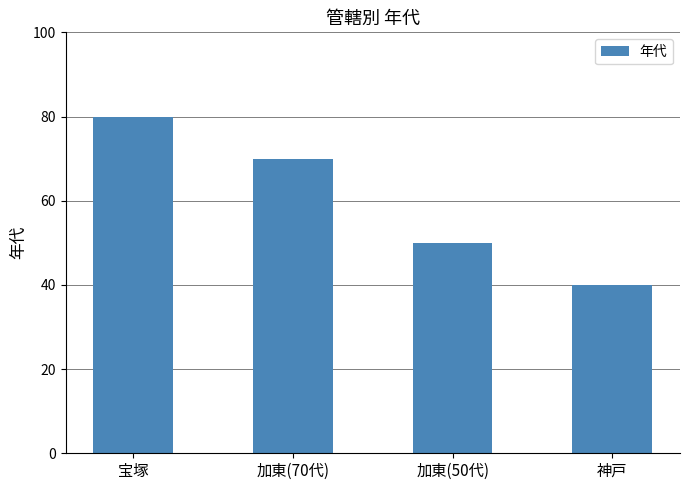

What is the smallest value displayed?

40